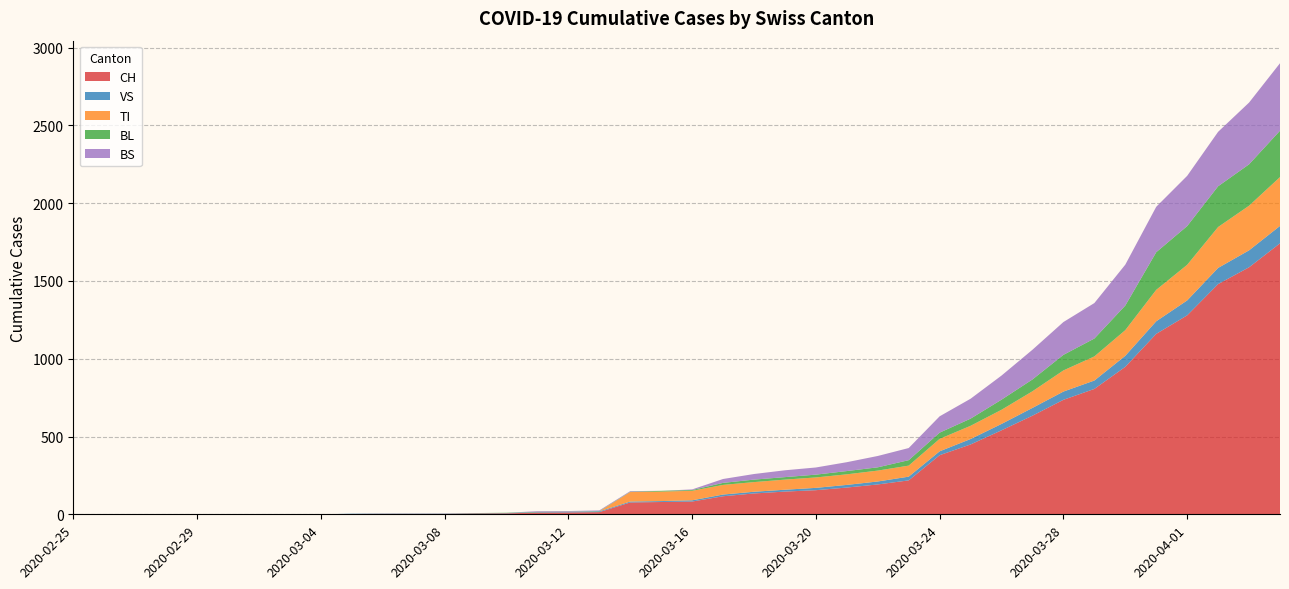

Reading right to left, list all the values displayed in this chart.

CH: 2020-04-04=1742	2020-04-03=1588	2020-04-02=1480	2020-04-01=1279	2020-03-31=1160	2020-03-30=948	2020-03-29=806	2020-03-28=736	2020-03-27=634	2020-03-26=540	2020-03-25=449	2020-03-24=380	2020-03-23=218	2020-03-22=192	2020-03-21=172	2020-03-20=155	2020-03-19=146	2020-03-18=134	2020-03-17=116	2020-03-16=82	2020-03-15=79	2020-03-14=76	2020-03-13=14	2020-03-12=12	2020-03-11=11	2020-03-10=6	2020-03-09=5	2020-03-08=3	2020-03-07=3	2020-03-06=3	2020-03-05=2	2020-03-04=0	2020-03-03=0	2020-03-02=0	2020-03-01=0	2020-02-29=0	2020-02-28=0	2020-02-27=0	2020-02-26=0	2020-02-25=0
VS: 2020-04-04=112	2020-04-03=109	2020-04-02=104	2020-04-01=96	2020-03-31=81	2020-03-30=71	2020-03-29=54	2020-03-28=53	2020-03-27=50	2020-03-26=41	2020-03-25=35	2020-03-24=25	2020-03-23=24	2020-03-22=19	2020-03-21=17	2020-03-20=15	2020-03-19=12	2020-03-18=11	2020-03-17=11	2020-03-16=8	2020-03-15=6	2020-03-14=6	2020-03-13=5	2020-03-12=3	2020-03-11=3	2020-03-10=2	2020-03-09=2	2020-03-08=2	2020-03-07=2	2020-03-06=2	2020-03-05=2	2020-03-04=0	2020-03-03=0	2020-03-02=0	2020-03-01=0	2020-02-29=0	2020-02-28=0	2020-02-27=0	2020-02-26=0	2020-02-25=0
TI: 2020-04-04=314	2020-04-03=287	2020-04-02=263	2020-04-01=229	2020-03-31=202	2020-03-30=165	2020-03-29=155	2020-03-28=136	2020-03-27=107	2020-03-26=91	2020-03-25=85	2020-03-24=80	2020-03-23=71	2020-03-22=70	2020-03-21=68	2020-03-20=67	2020-03-19=65	2020-03-18=62	2020-03-17=62	2020-03-16=61	2020-03-15=61	2020-03-14=61	2020-03-13=0	2020-03-12=0	2020-03-11=0	2020-03-10=0	2020-03-09=0	2020-03-08=0	2020-03-07=0	2020-03-06=0	2020-03-05=0	2020-03-04=0	2020-03-03=0	2020-03-02=0	2020-03-01=0	2020-02-29=0	2020-02-28=0	2020-02-27=0	2020-02-26=0	2020-02-25=0
BL: 2020-04-04=298	2020-04-03=266	2020-04-02=262	2020-04-01=249	2020-03-31=242	2020-03-30=158	2020-03-29=115	2020-03-28=100	2020-03-27=76	2020-03-26=65	2020-03-25=46	2020-03-24=40	2020-03-23=35	2020-03-22=21	2020-03-21=21	2020-03-20=18	2020-03-19=16	2020-03-18=16	2020-03-17=13	2020-03-16=5	2020-03-15=5	2020-03-14=2	2020-03-13=2	2020-03-12=2	2020-03-11=2	2020-03-10=2	2020-03-09=1	2020-03-08=0	2020-03-07=0	2020-03-06=0	2020-03-05=0	2020-03-04=0	2020-03-03=0	2020-03-02=0	2020-03-01=0	2020-02-29=0	2020-02-28=0	2020-02-27=0	2020-02-26=0	2020-02-25=0
BS: 2020-04-04=434	2020-04-03=397	2020-04-02=350	2020-04-01=323	2020-03-31=292	2020-03-30=263	2020-03-29=228	2020-03-28=211	2020-03-27=191	2020-03-26=155	2020-03-25=128	2020-03-24=105	2020-03-23=78	2020-03-22=73	2020-03-21=57	2020-03-20=46	2020-03-19=44	2020-03-18=36	2020-03-17=25	2020-03-16=4	2020-03-15=0	2020-03-14=4	2020-03-13=4	2020-03-12=4	2020-03-11=4	2020-03-10=0	2020-03-09=0	2020-03-08=0	2020-03-07=0	2020-03-06=0	2020-03-05=0	2020-03-04=0	2020-03-03=0	2020-03-02=0	2020-03-01=0	2020-02-29=0	2020-02-28=0	2020-02-27=0	2020-02-26=0	2020-02-25=0